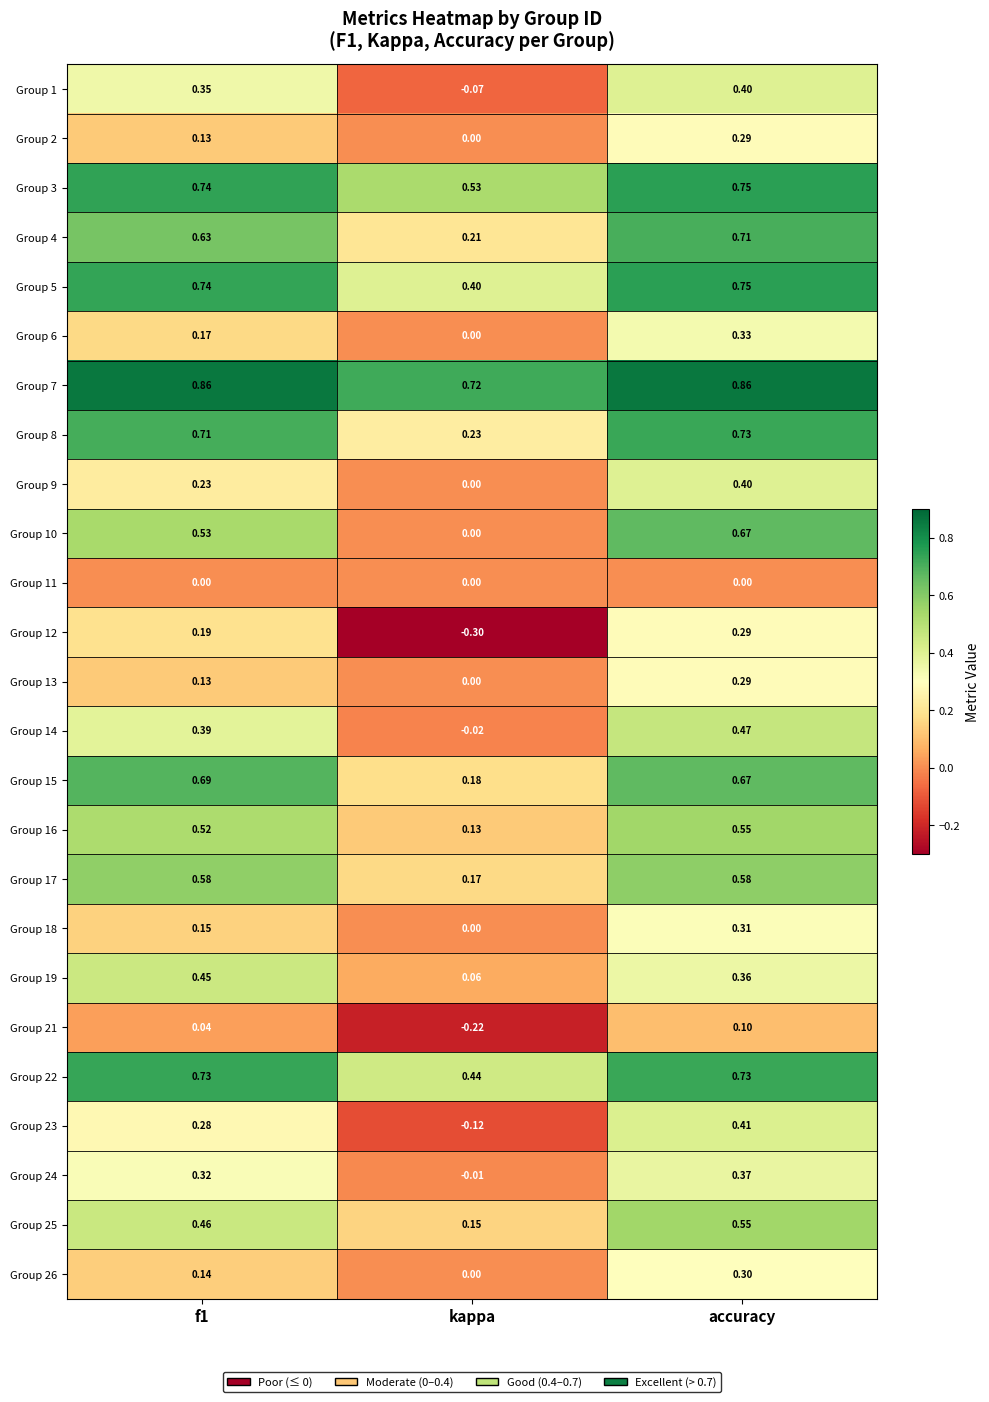

What is the minimum value shown in the chart?

-0.3